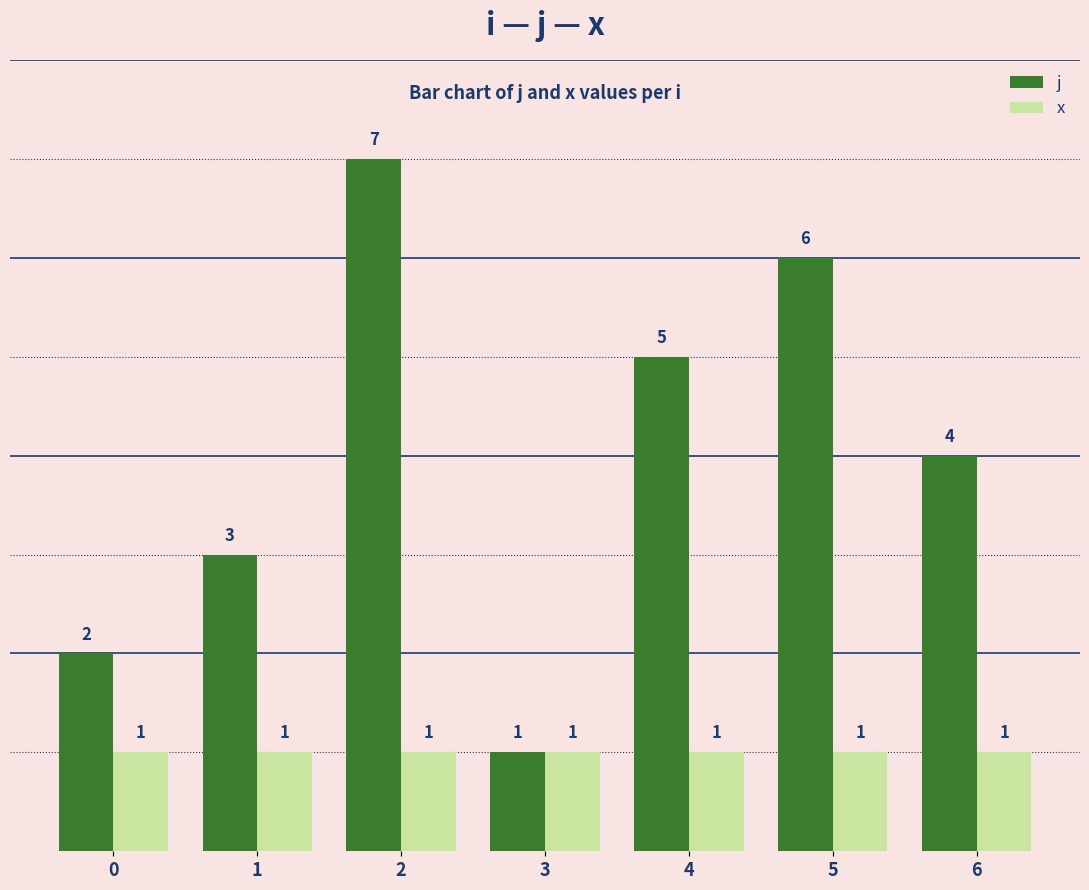

What is the value of the x bar at the 7th from the left?

1